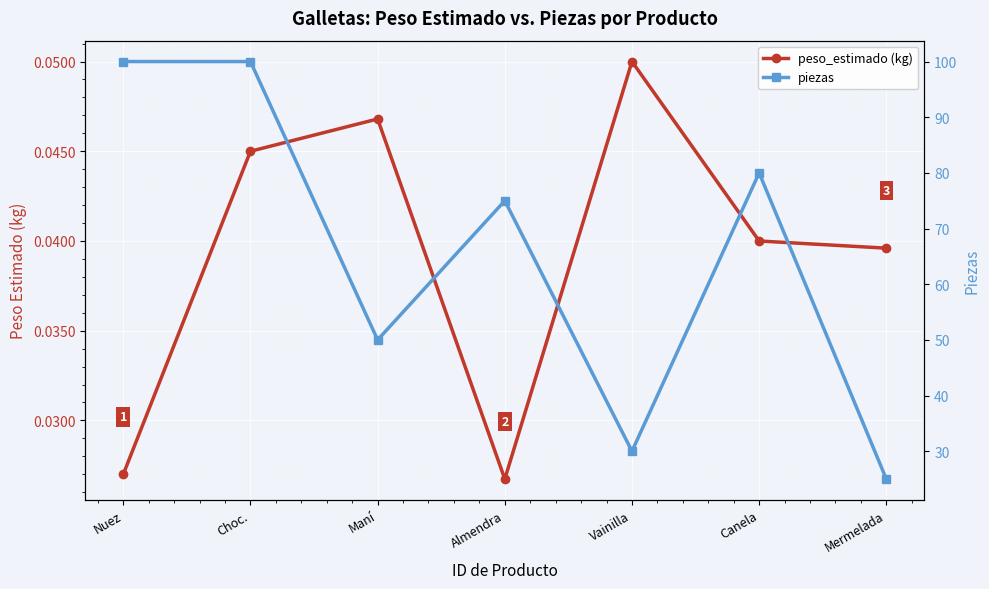

True or false: piezas and peso_estimado (kg) intersect in this chart.

False